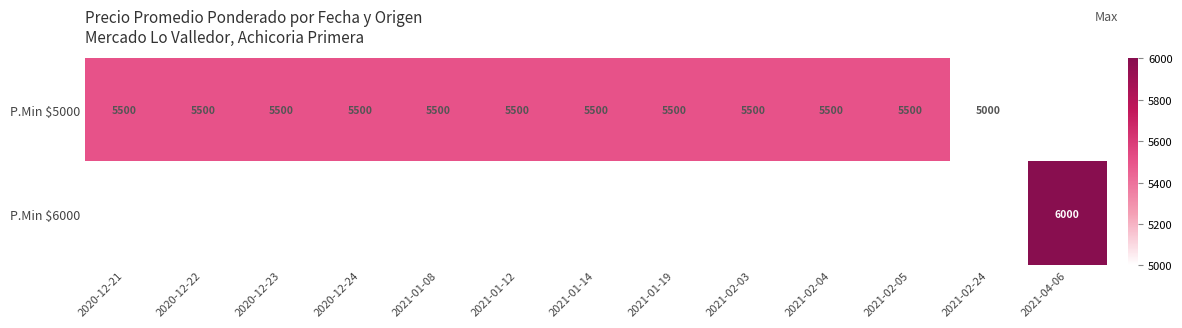

What is the minimum value shown in the chart?

5000.0